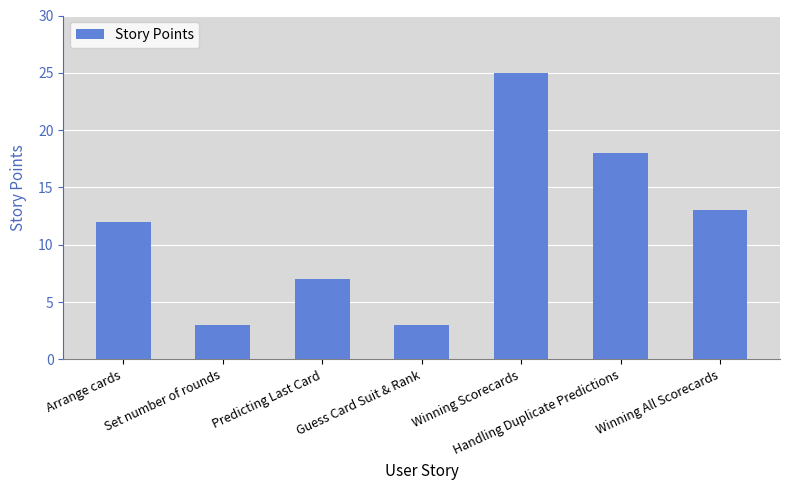

What is the ratio of the value at Set number of rounds to the value at Guess Card Suit & Rank?

1.0